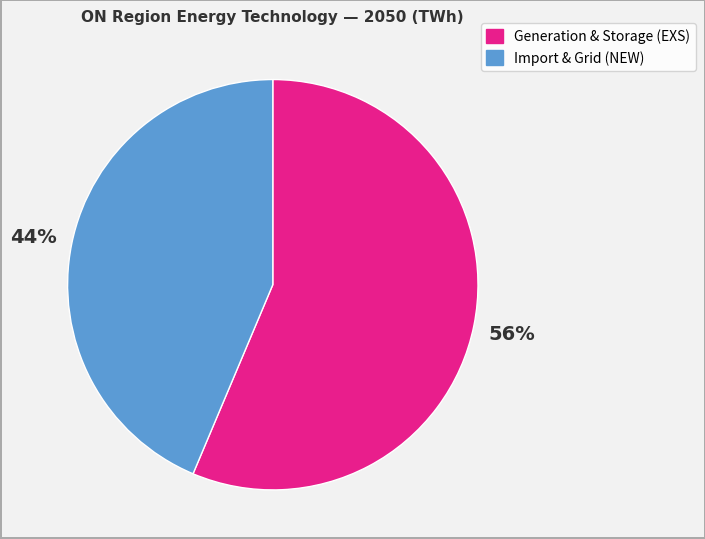

Is there any slice that represents more than half of the pie?

Yes